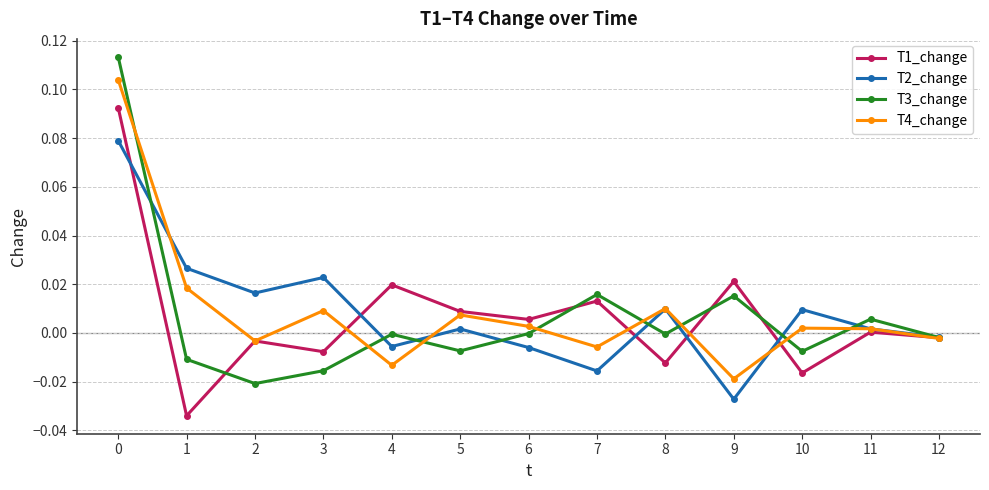

Where is the first local minimum for T4_change?

2